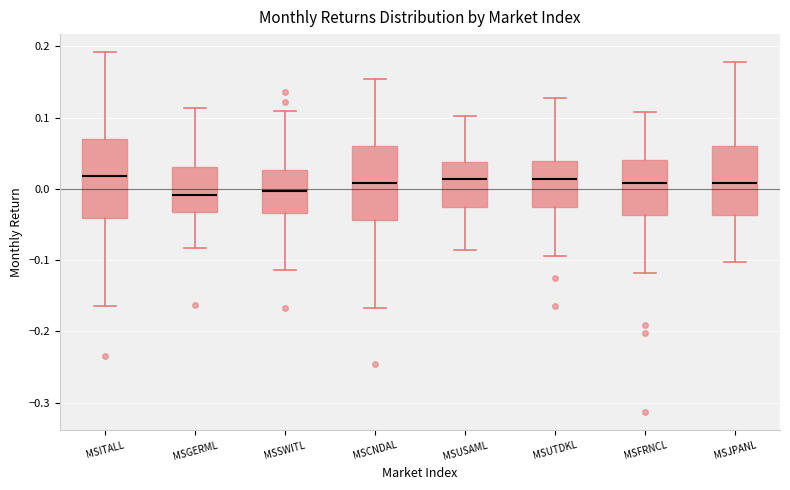

Reading left to right, read every box against the y-axis: the position of its median line, the range the box covers, and the ends of its whiskers. The values are not printed on the chart, so give them approximately, as read against the axis.

MSITALL: median 0.02, box -0.04 to 0.07, whiskers -0.16 to 0.19
MSGERML: median -0.01, box -0.03 to 0.03, whiskers -0.08 to 0.11
MSSWITL: median 0.00, box -0.03 to 0.03, whiskers -0.11 to 0.11
MSCNDAL: median 0.01, box -0.04 to 0.06, whiskers -0.17 to 0.15
MSUSAML: median 0.01, box -0.03 to 0.04, whiskers -0.09 to 0.10
MSUTDKL: median 0.01, box -0.03 to 0.04, whiskers -0.09 to 0.13
MSFRNCL: median 0.01, box -0.04 to 0.04, whiskers -0.12 to 0.11
MSJPANL: median 0.01, box -0.04 to 0.06, whiskers -0.10 to 0.18